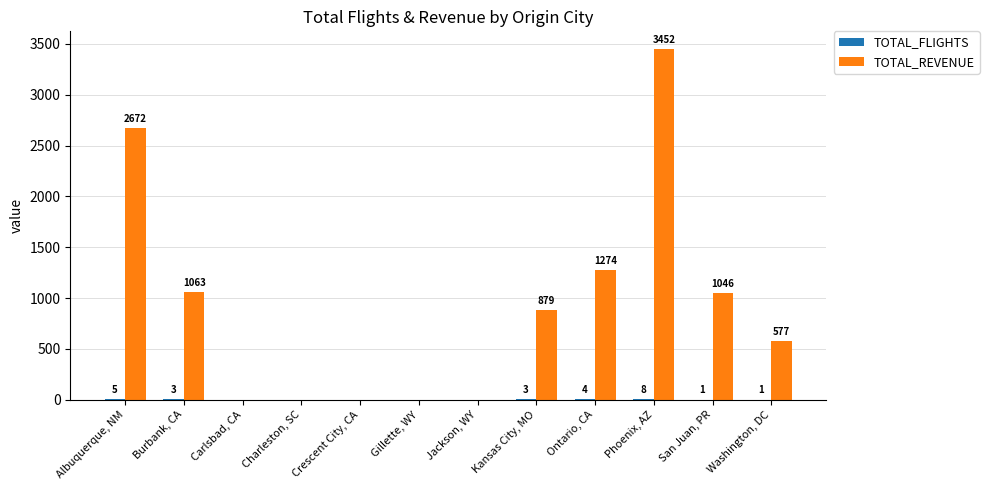

What is the highest value of the TOTAL_REVENUE series?

3452